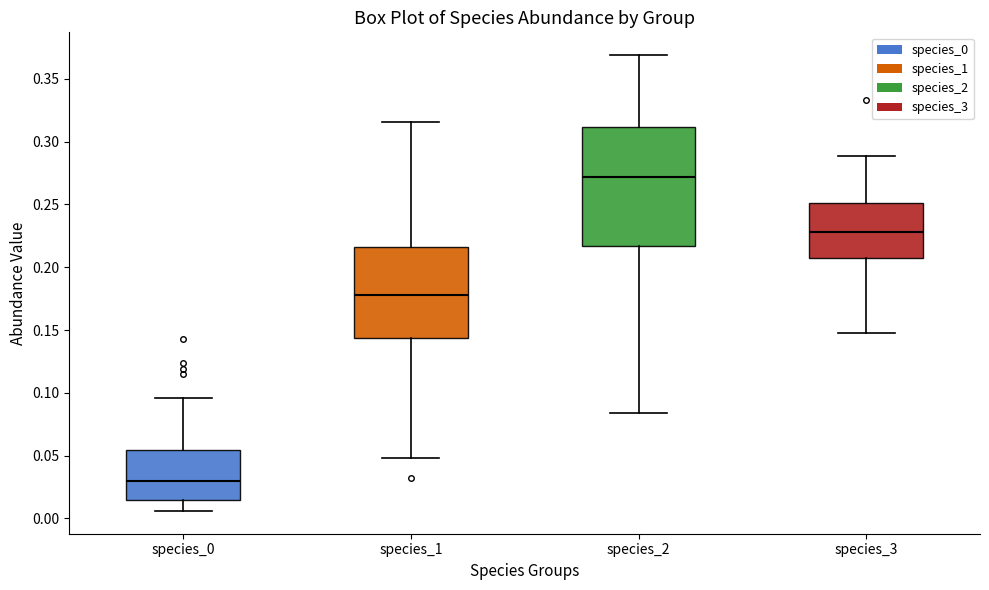

Where does the upper whisker of the box for species_3 end on the y-axis? The values are not printed on the chart, so give them approximately, as read against the axis.

0.290